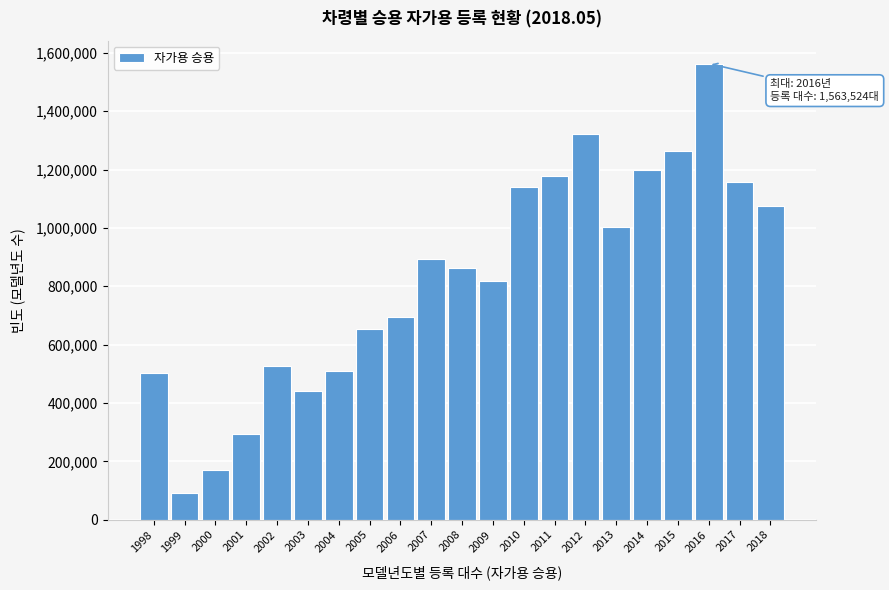

Reading right to left, transcribe all the data shown in this chart.

1073665	1158173	1563524	1263906	1199987	1002918	1323253	1176941	1141164	819309	861557	892832	693938	652743	510635	439981	527861	294432	169853	92610	503243